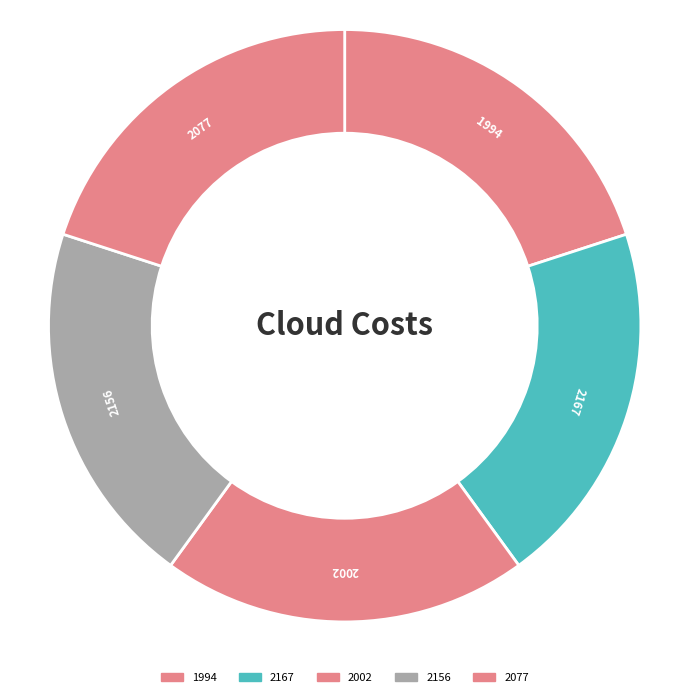

To the nearest percent, what is the average slice percentage?

20%